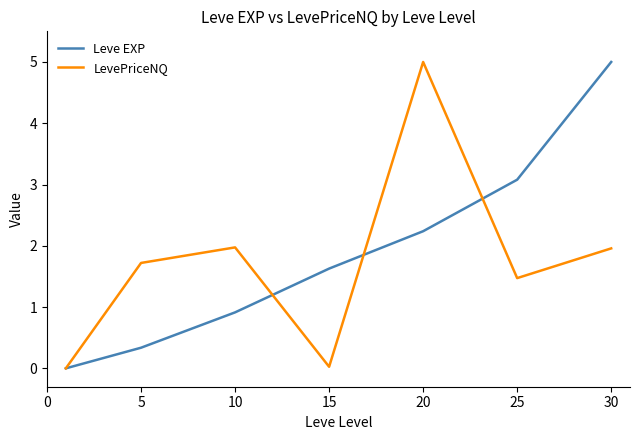

What are all the series names shown in the legend?

Leve EXP, LevePriceNQ